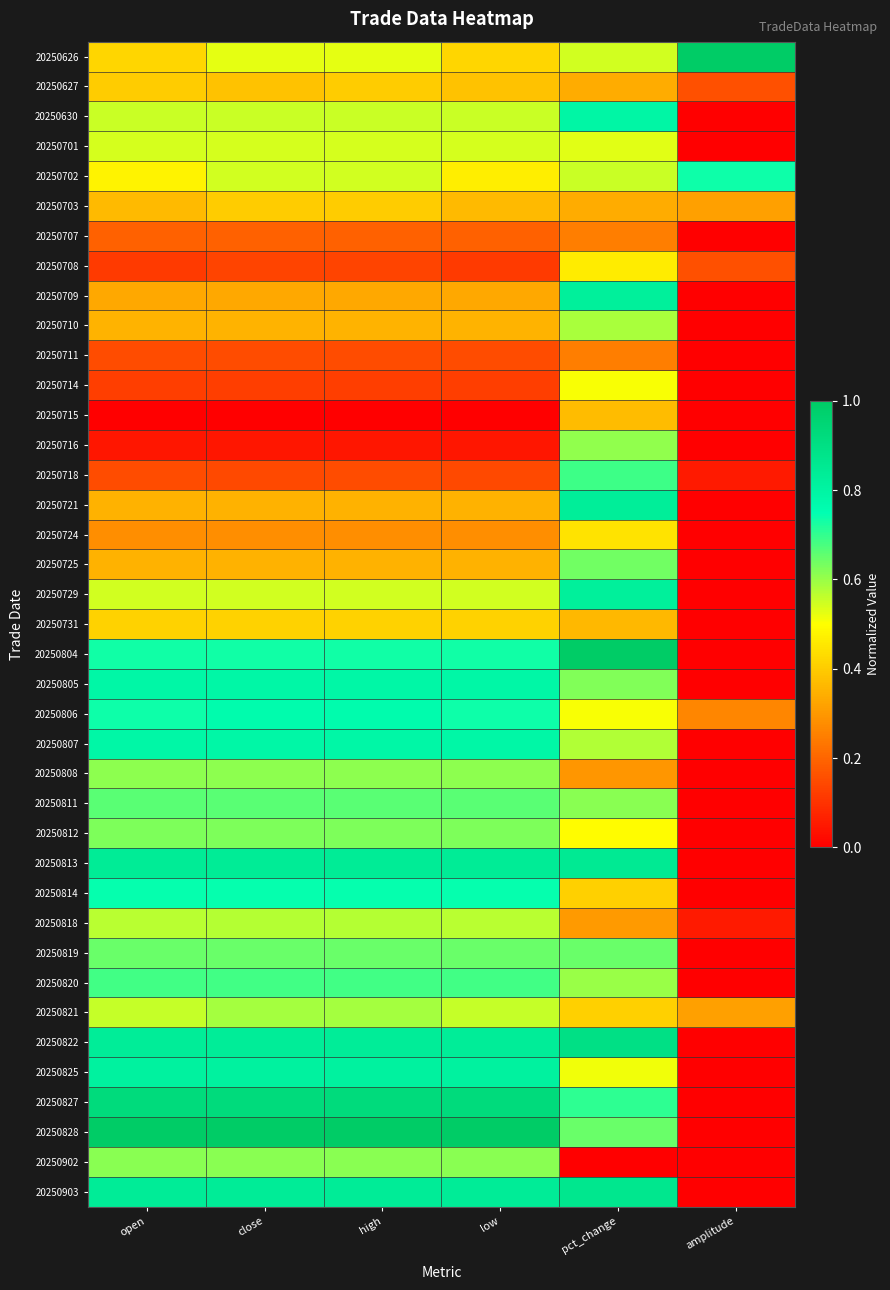

At how many categories does at least one series exceed 0?

6